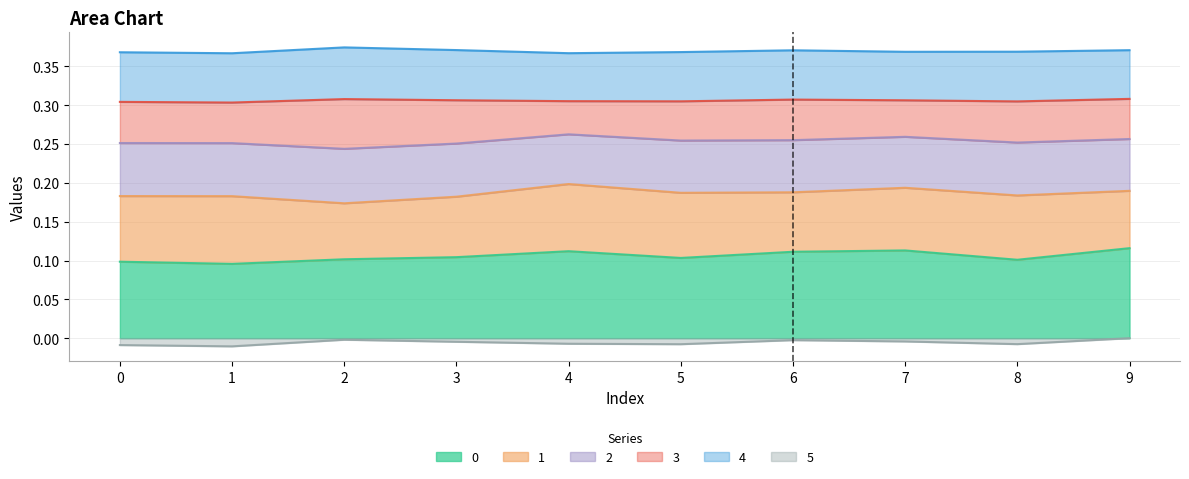

True or false: 0 and 5 intersect in this chart.

False